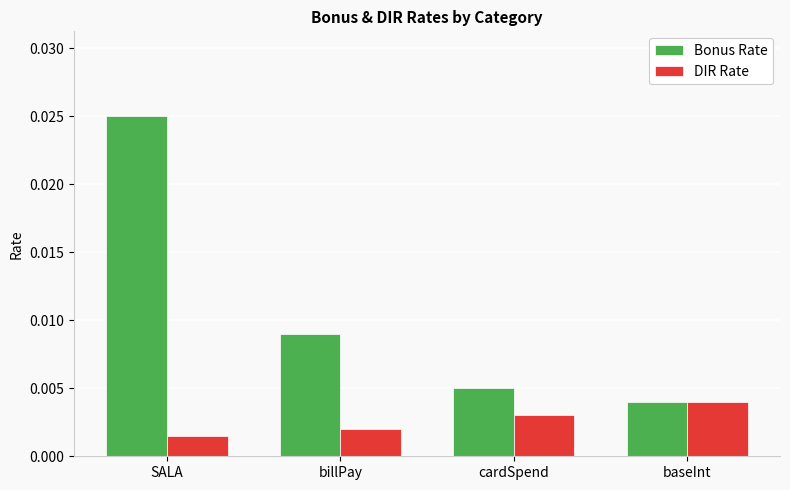

What is the label of the 1st bar from the left?

SALA